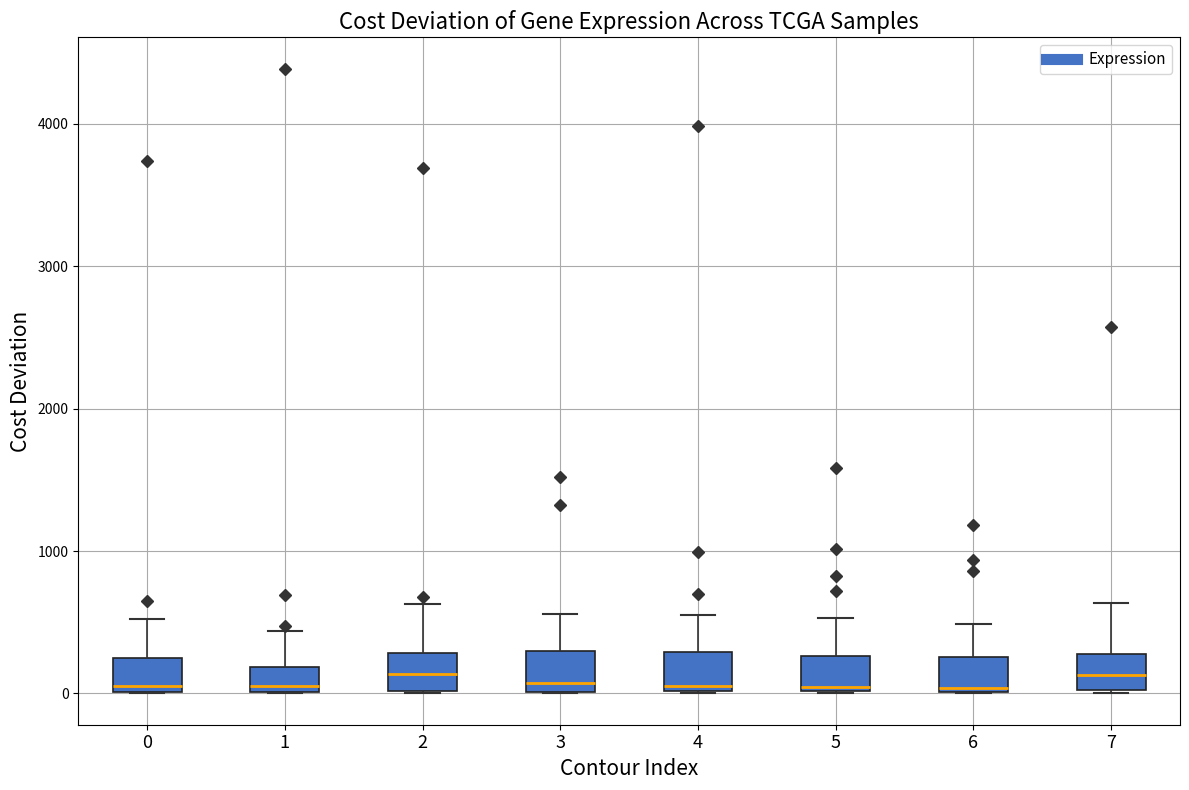

Reading left to right, transcribe this box plot: for each box, give where its median line is, the range the box spans, and where its two whiskers end, as read against the y-axis. The values are not printed on the chart, so give them approximately, as read against the axis.

0: median 100, box 0 to 200, whiskers 0 to 500
1: median 100, box 0 to 200, whiskers 0 to 400
2: median 100, box 0 to 300, whiskers 0 to 600
3: median 100, box 0 to 300, whiskers 0 to 600
4: median 100, box 0 to 300, whiskers 0 to 500
5: median 0, box 0 to 300, whiskers 0 to 500
6: median 0, box 0 to 300, whiskers 0 to 500
7: median 100, box 0 to 300, whiskers 0 to 600